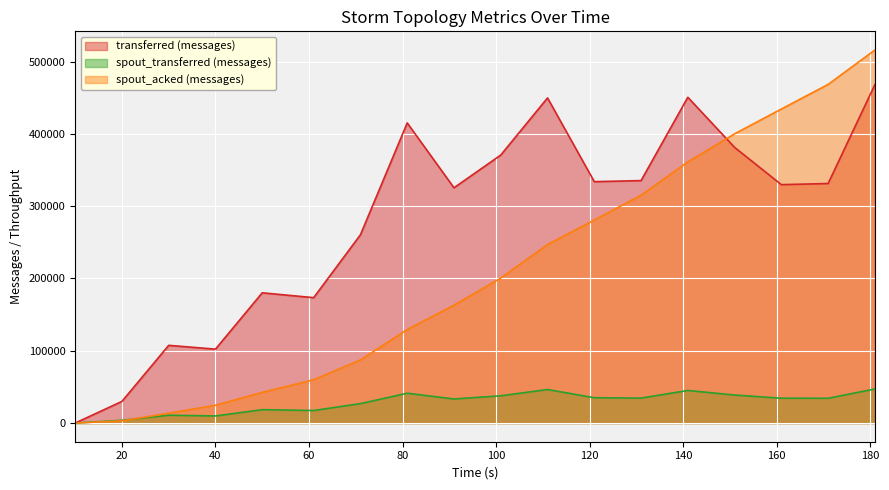

How many lines are shown in the chart?

3